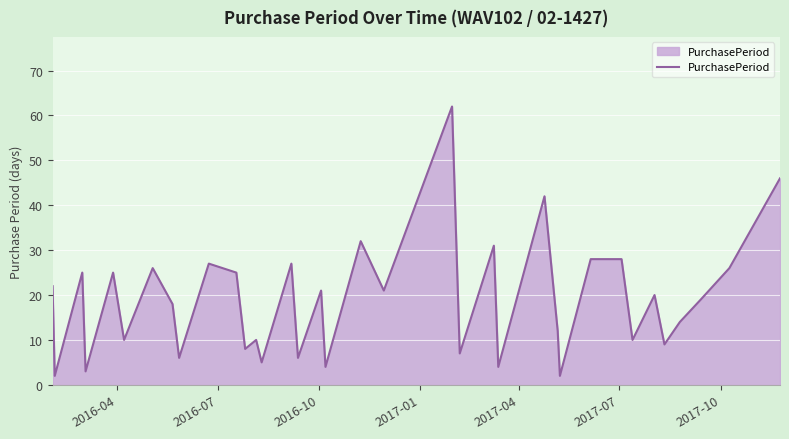

What is the difference between the maximum and minimum values?

60